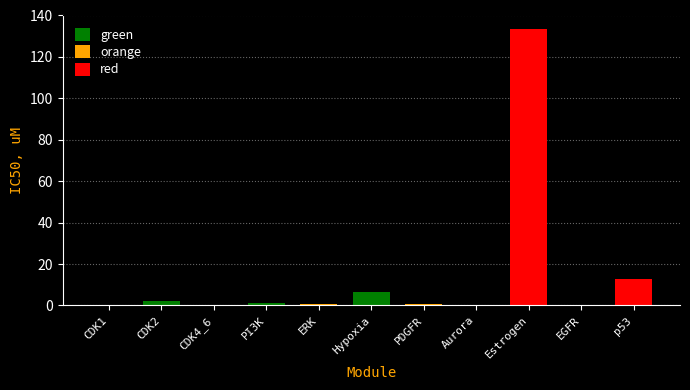

What is the label of the 22nd bar from the left?

Estrogen